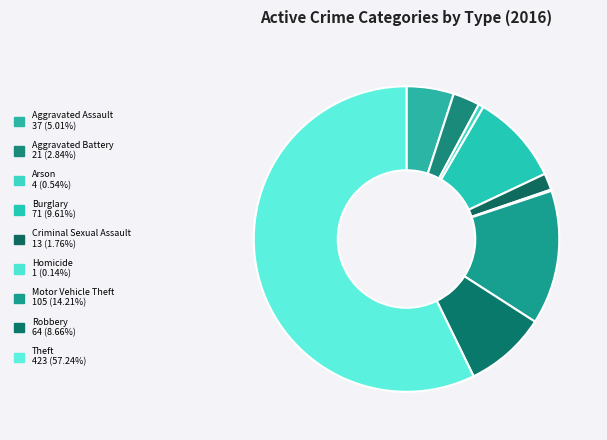

Which slice represents more than half of the pie?

Theft